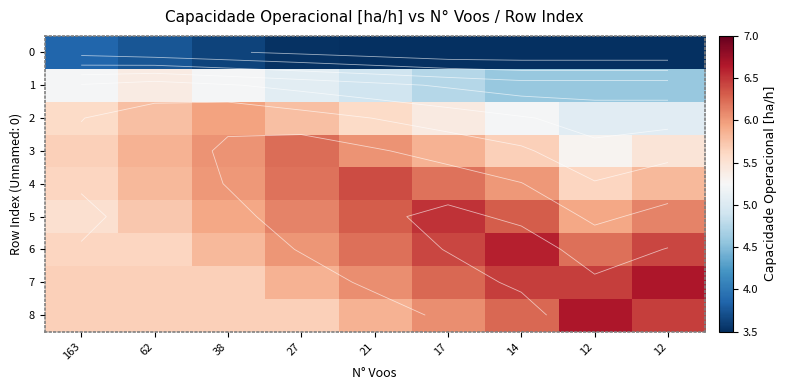

How many distinct data groups are displayed?

9